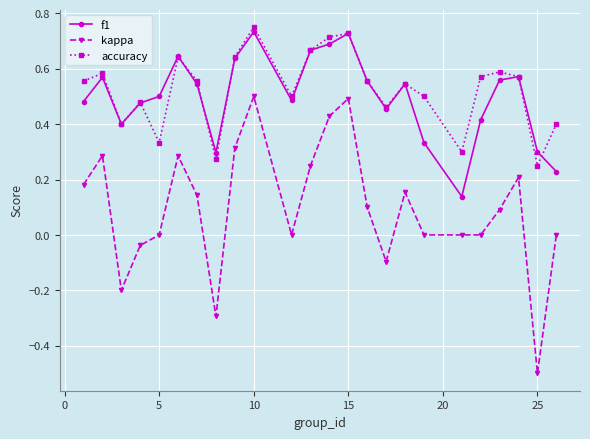

Which series has the largest range (max minus min)?

kappa